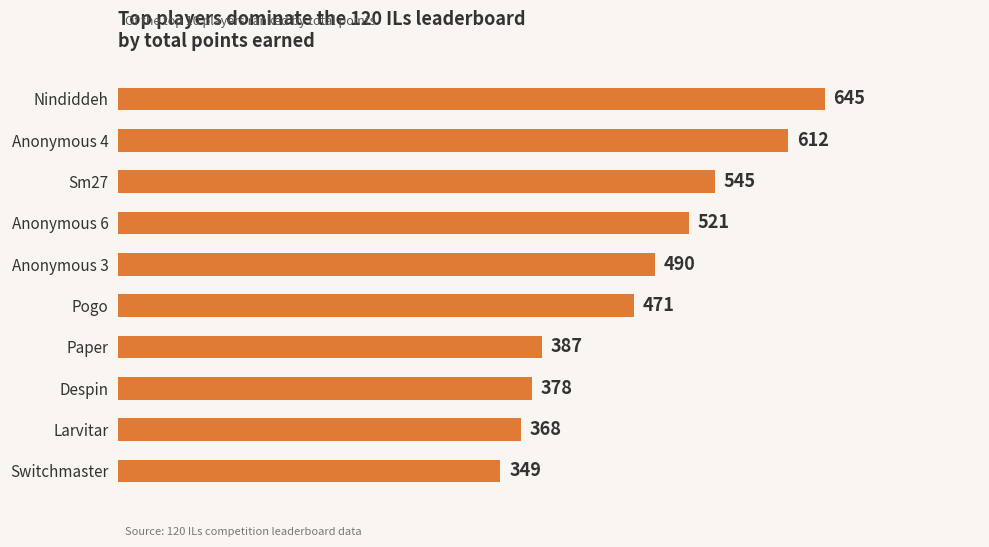

Does the chart contain stacked bars?

No